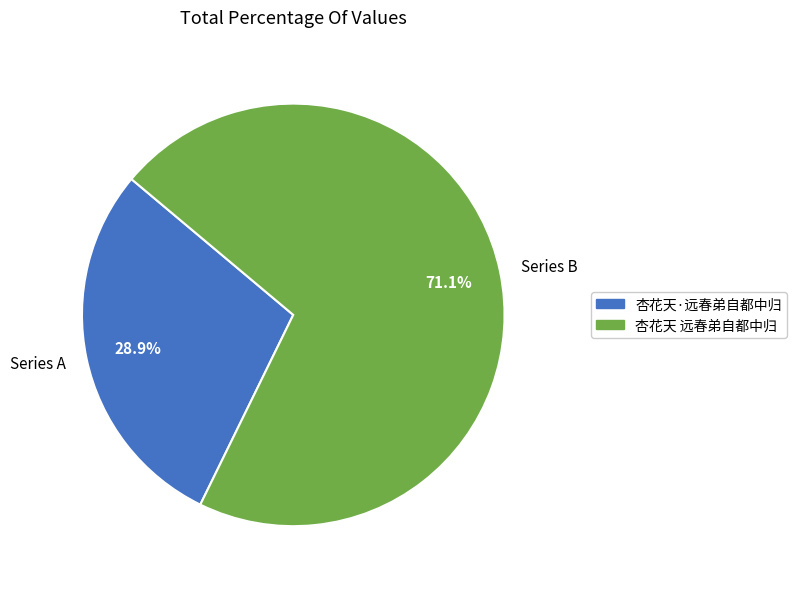

How many slices are in this pie chart?

2